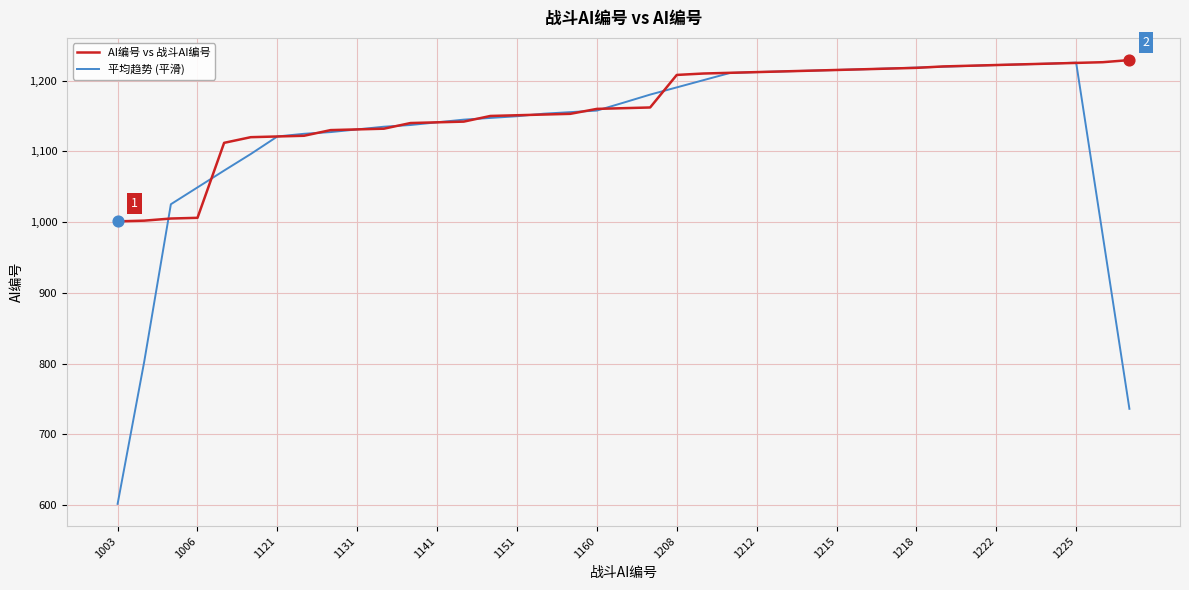

Which series has the largest total across all categories?

AI编号 vs 战斗AI编号